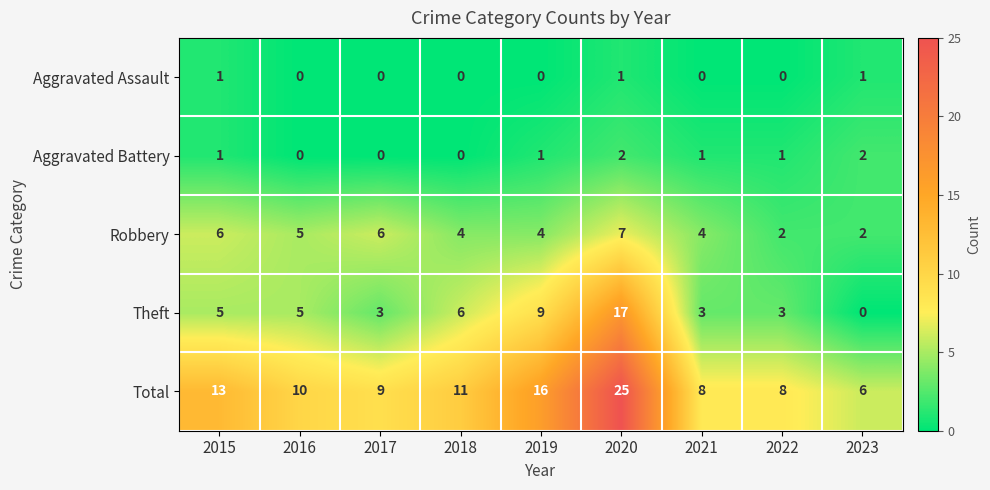

What is the highest value of the Robbery series?

7